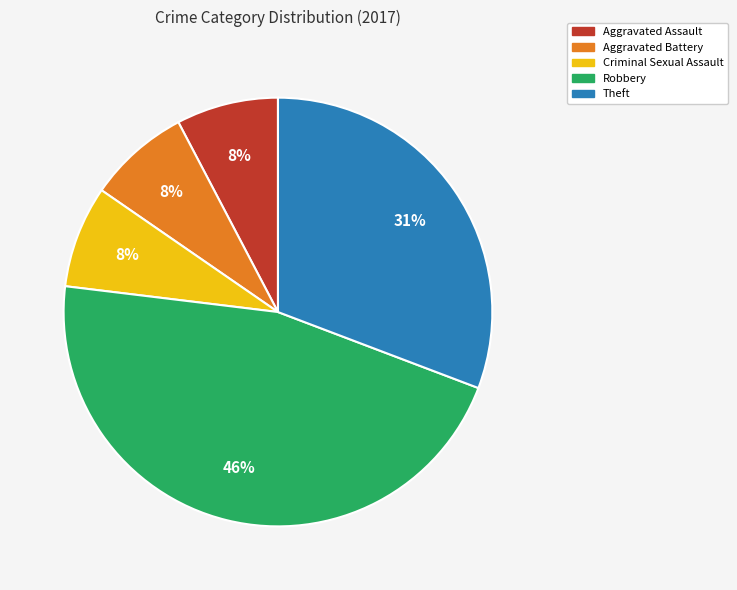

Is the sum of Criminal Sexual Assault and Aggravated Assault greater than half?

No